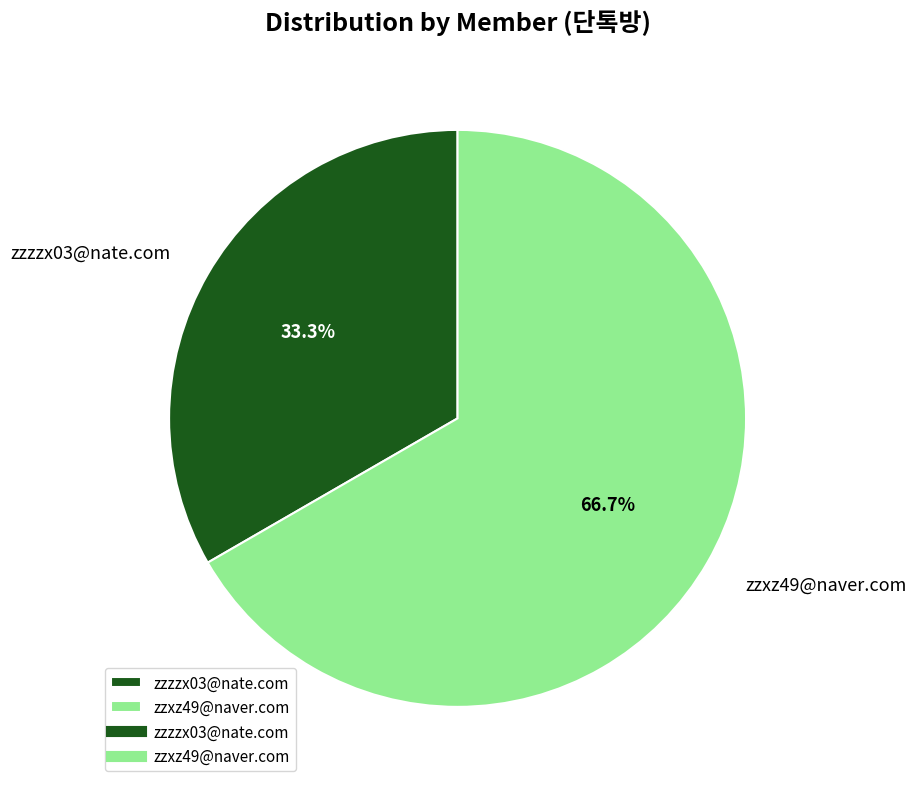

Rank the categories by value from lowest to highest.

zzzzx03@nate.com, zzxz49@naver.com